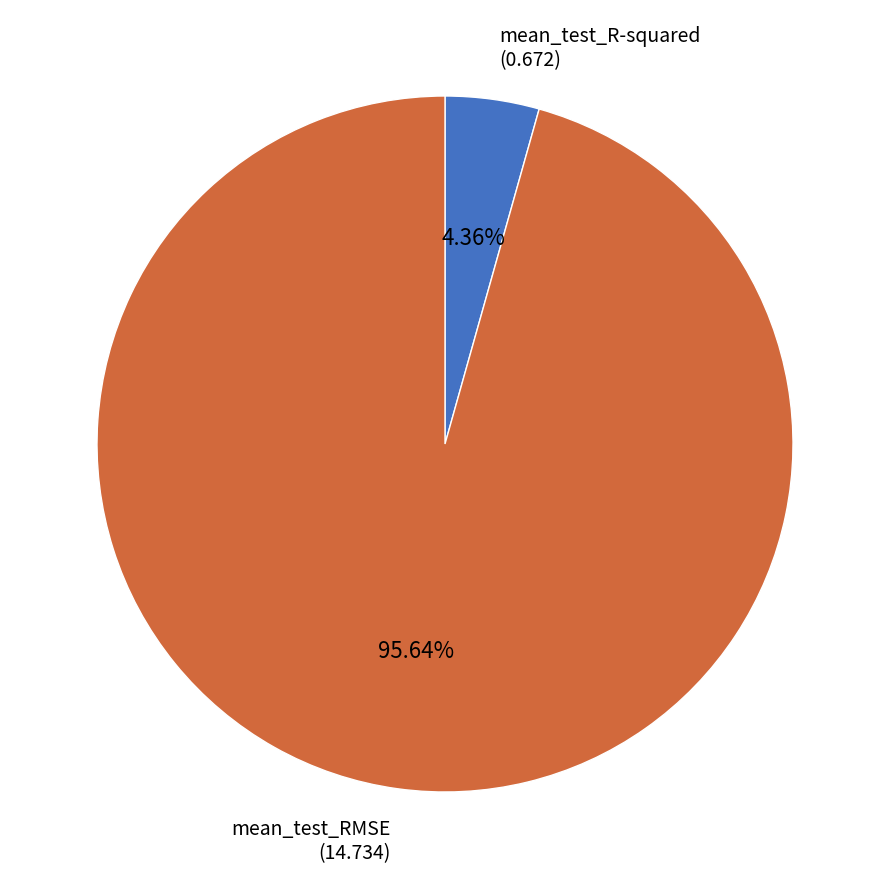

How many slices are in this pie chart?

2